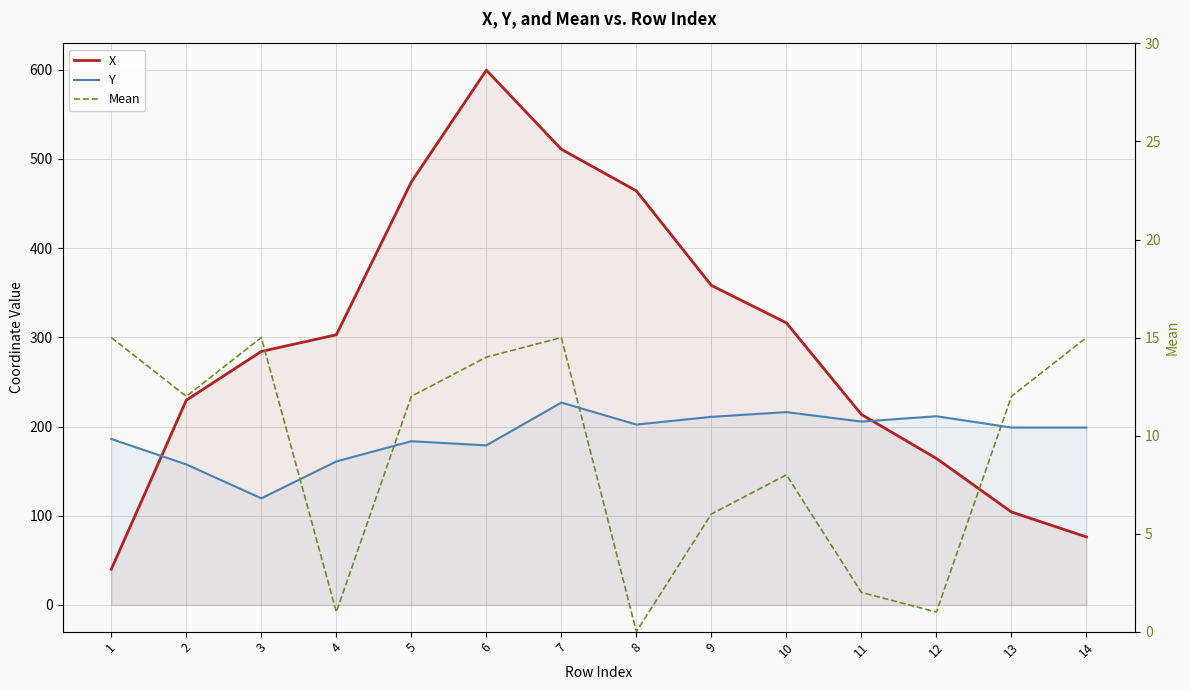

List the labels in order of Mean value, smallest first.

8, 4, 12, 11, 9, 10, 2, 5, 13, 6, 1, 3, 7, 14